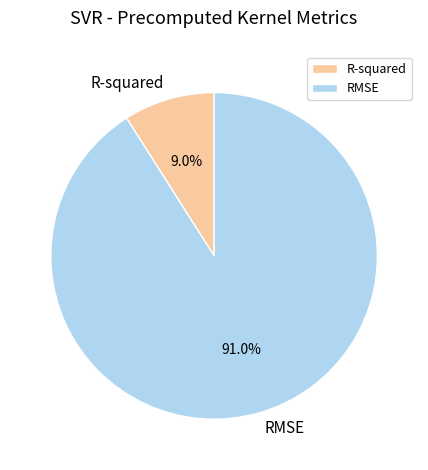

Combined, what portion of the pie is R-squared and RMSE?

100.0%